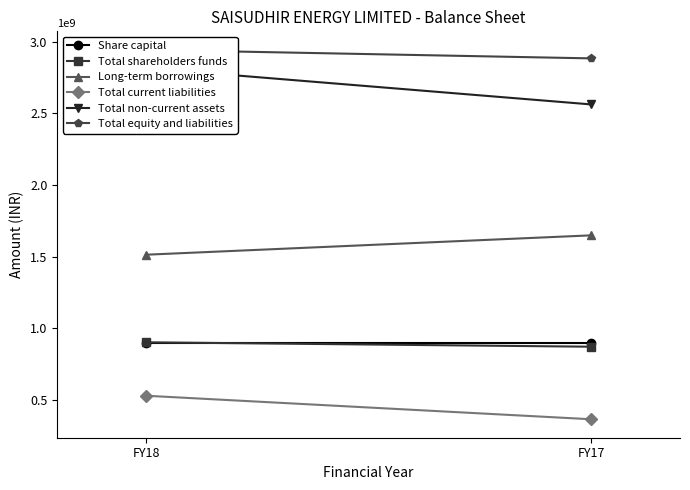

List the series in order of their peak value, highest first.

Total equity and liabilities, Total non-current assets, Long-term borrowings, Total shareholders funds, Share capital, Total current liabilities